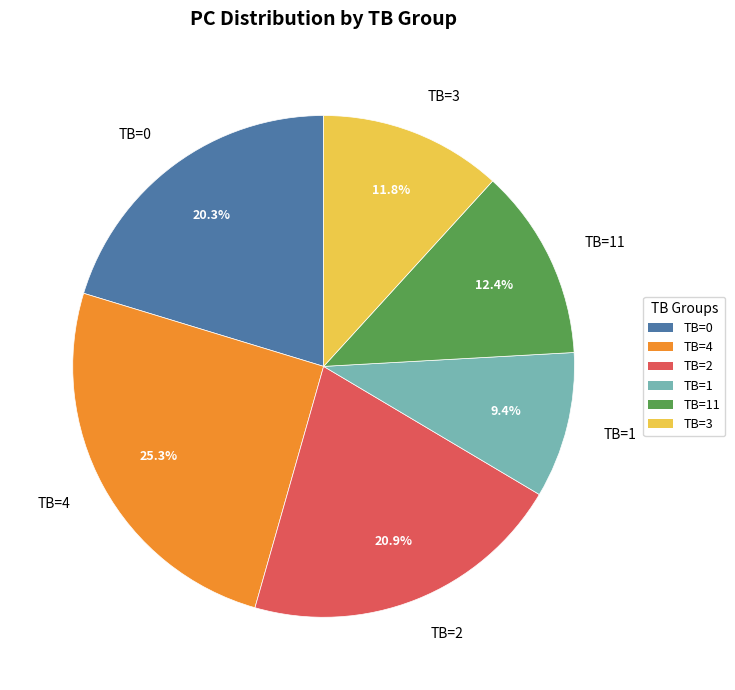

Does any single category account for the majority?

No